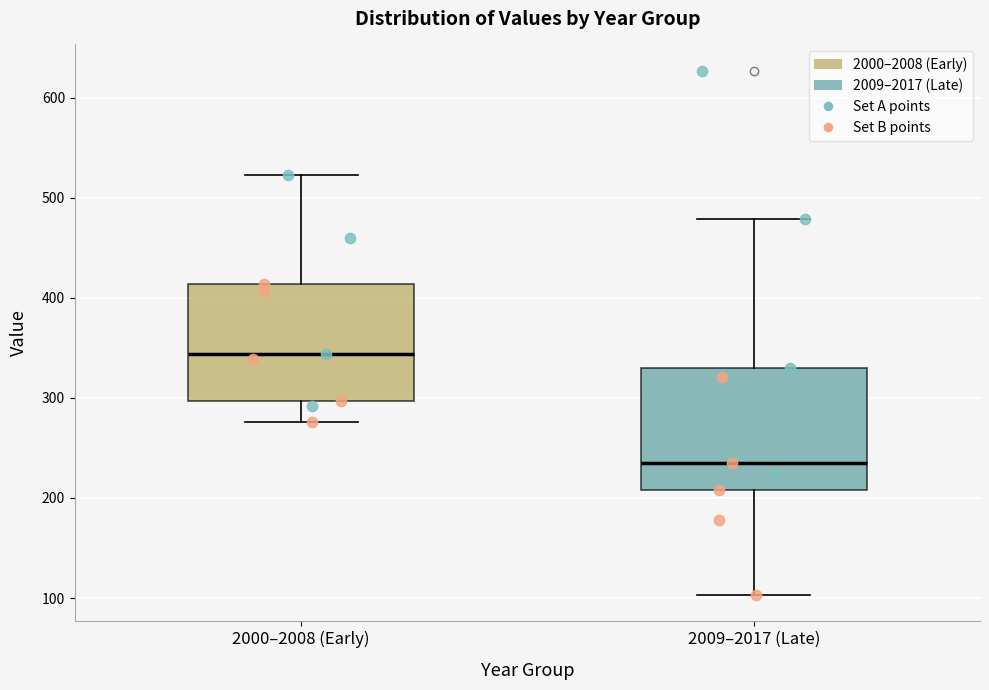

Reading left to right, read every box against the y-axis: the position of its median line, the range the box covers, and the ends of its whiskers. The values are not printed on the chart, so give them approximately, as read against the axis.

2000–2008 (Early): median 340, box 300 to 410, whiskers 280 to 520
2009–2017 (Late): median 230, box 210 to 330, whiskers 100 to 480